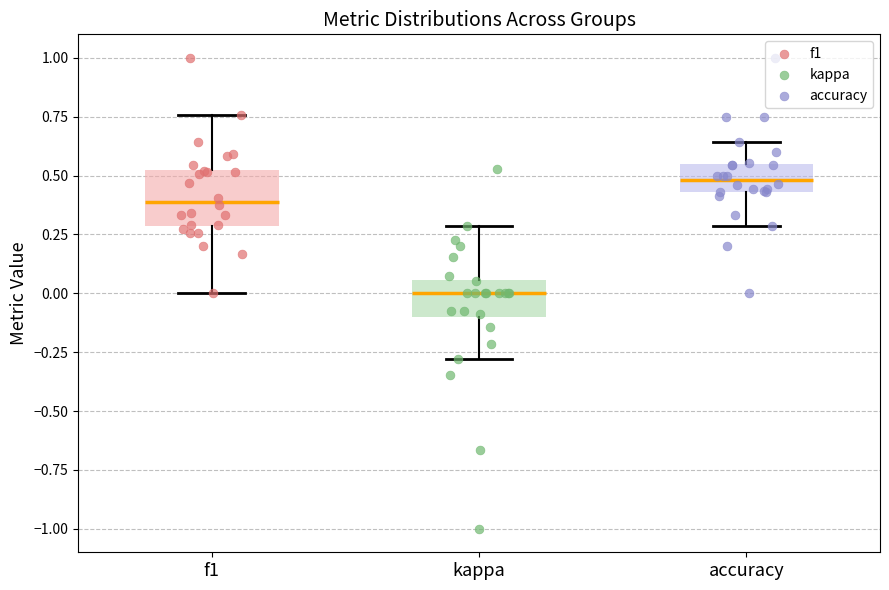

Which box is the tallest, from its lower edge to its upper edge?

f1